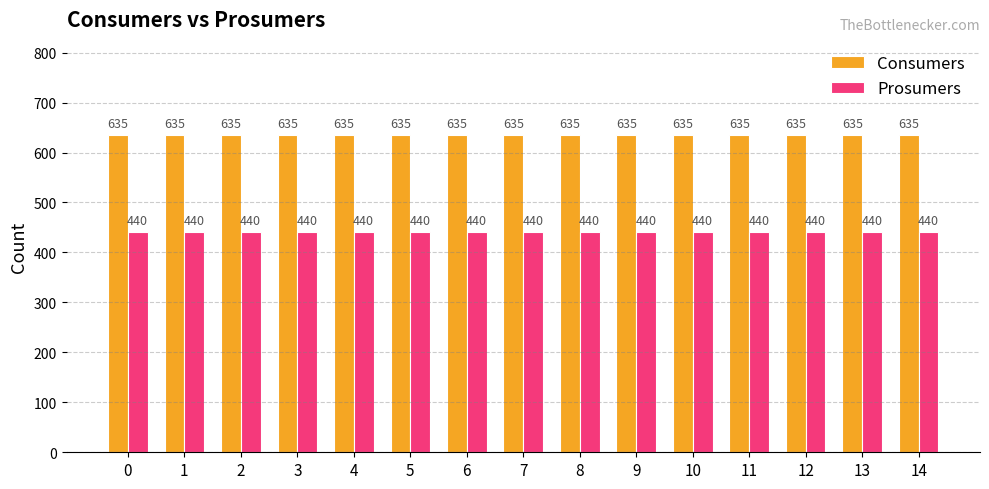

What is the spread (max minus min) of values at 8?

195